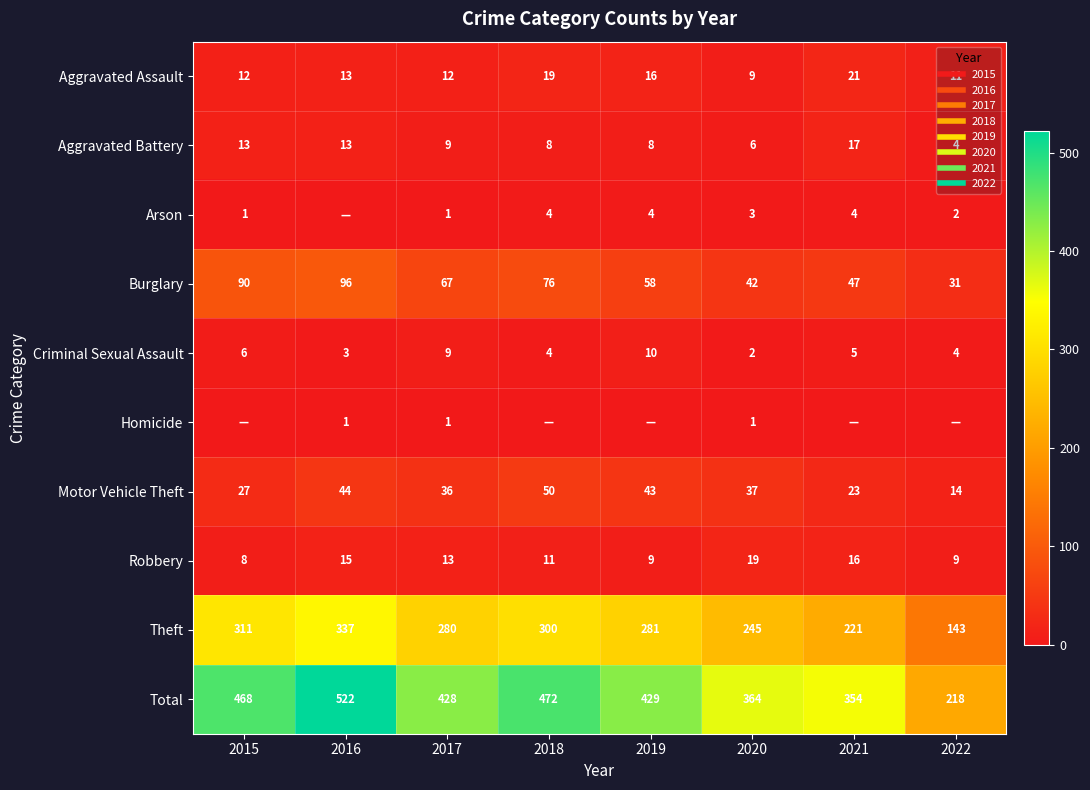

True or false: Burglary has a value of 90 at 2015.

True